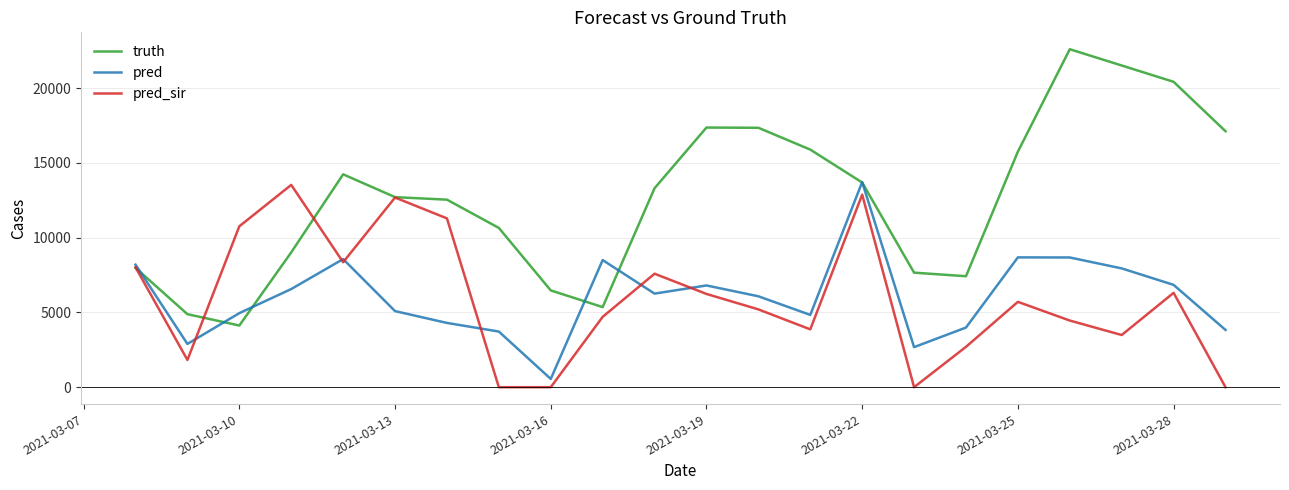

What is the highest value of the truth series?

22601.0